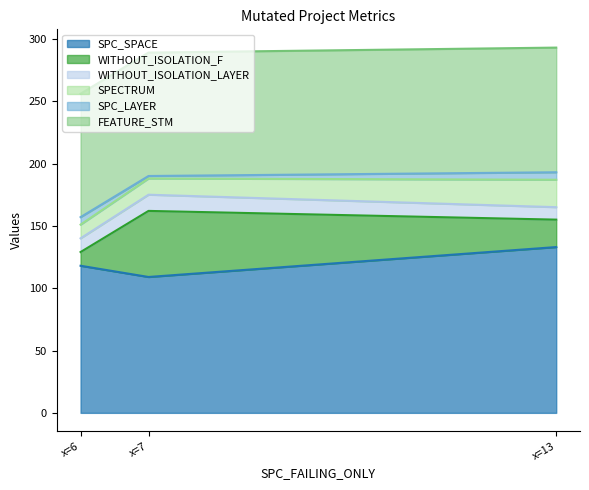

Does the chart display data point markers on the line(s)?

No